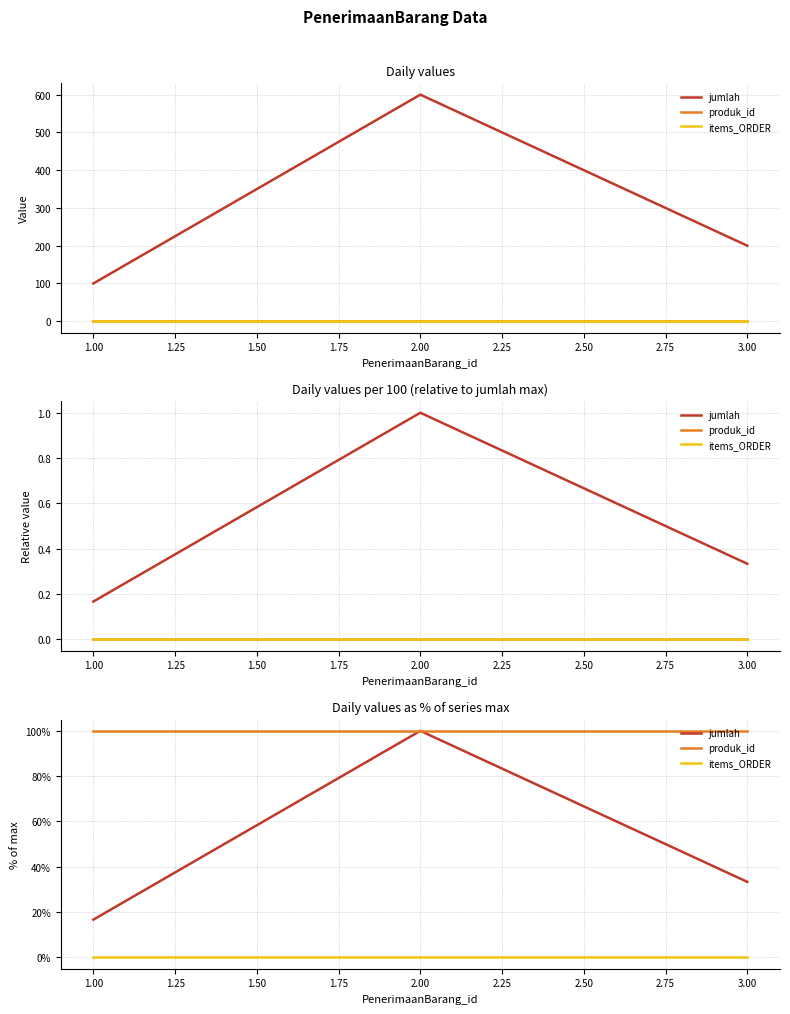

What are all the series names shown in the legend?

jumlah, produk_id, items_ORDER